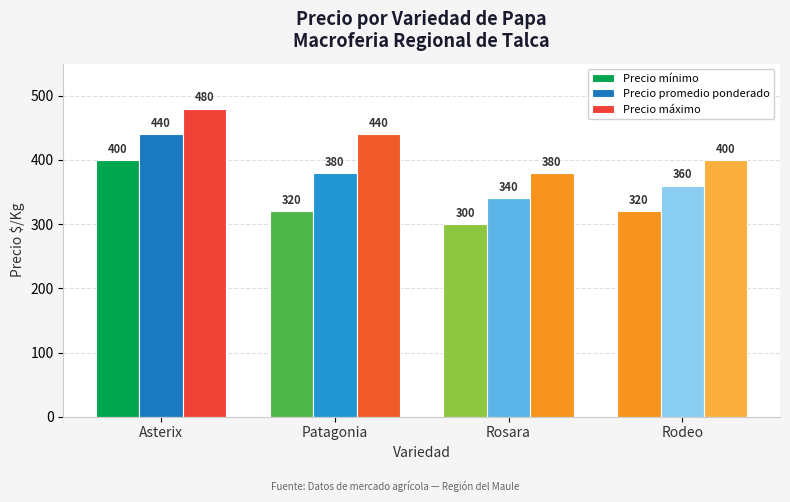

What is the difference between the second highest and second lowest values in the Precio promedio ponderado series?

20